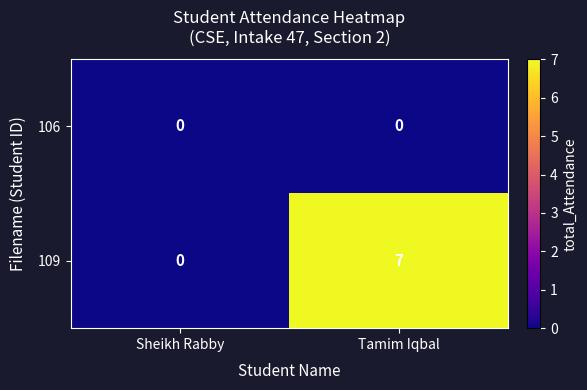

Is the value of 109 at Tamim Iqbal greater than the value of 106 at Sheikh Rabby?

Yes